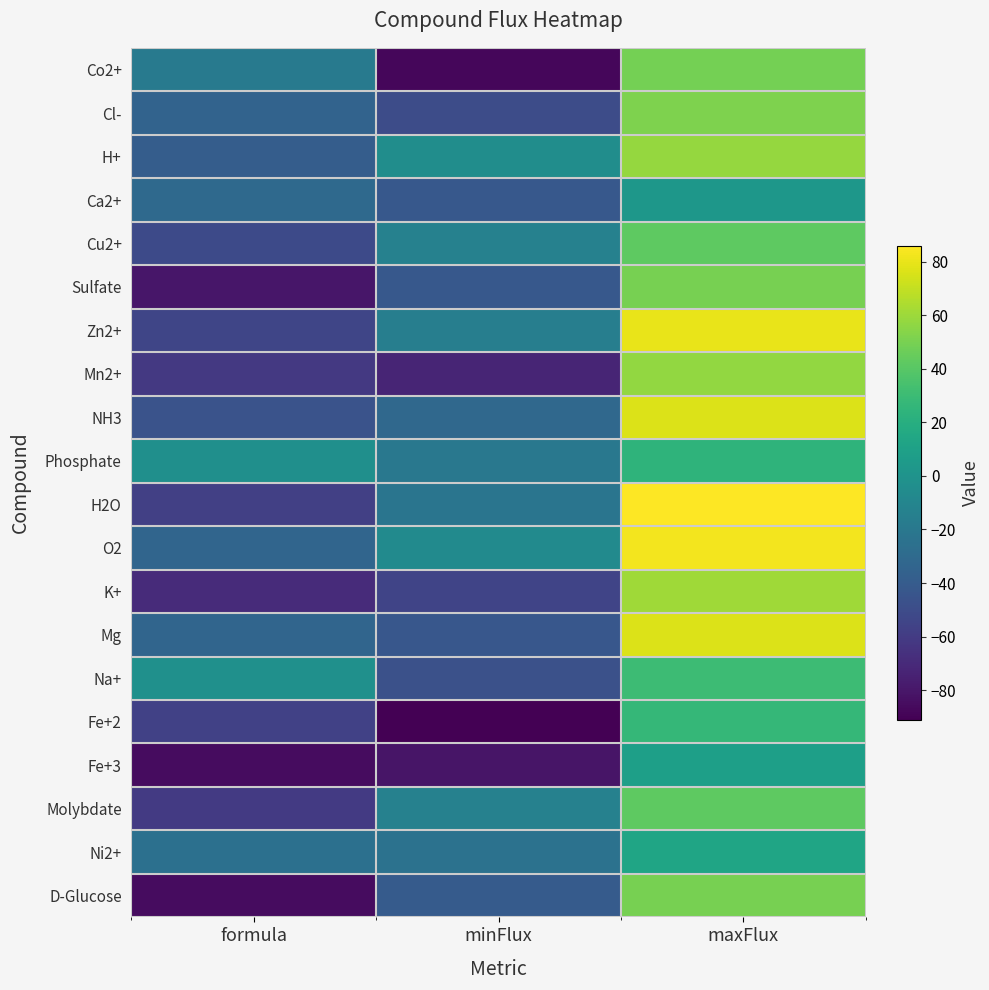

What is the total value across all series at minFlux?

-800.0